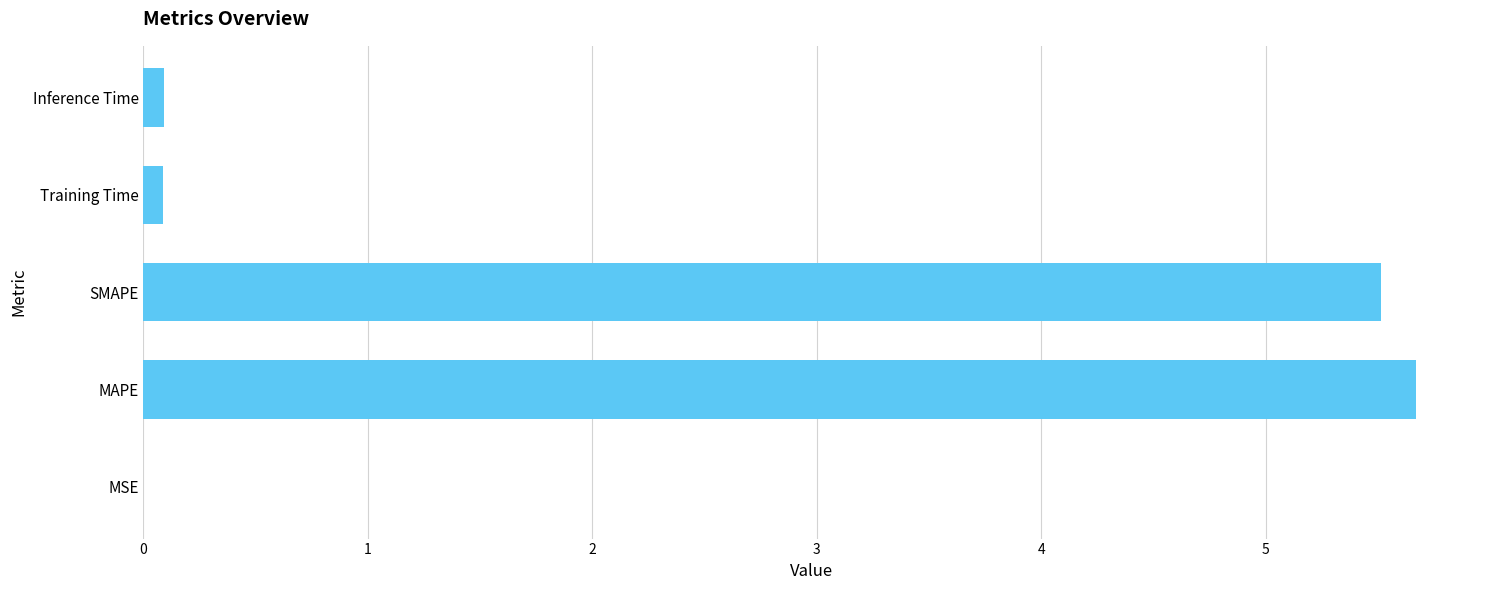

Is it true that the value at SMAPE is 2.6?

False